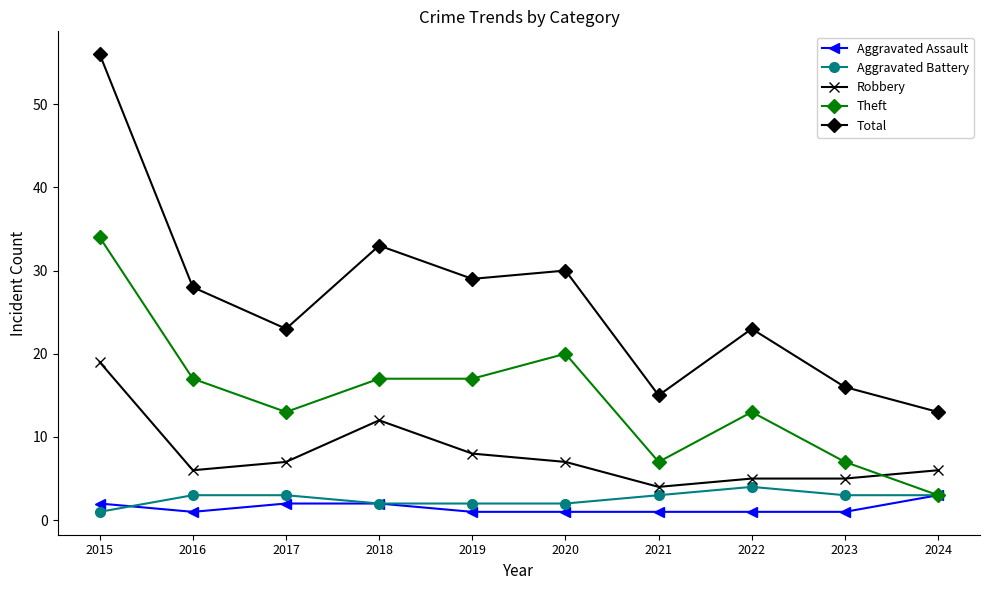

Rank the series at 2023 from lowest to highest value.

Aggravated Assault, Aggravated Battery, Robbery, Theft, Total